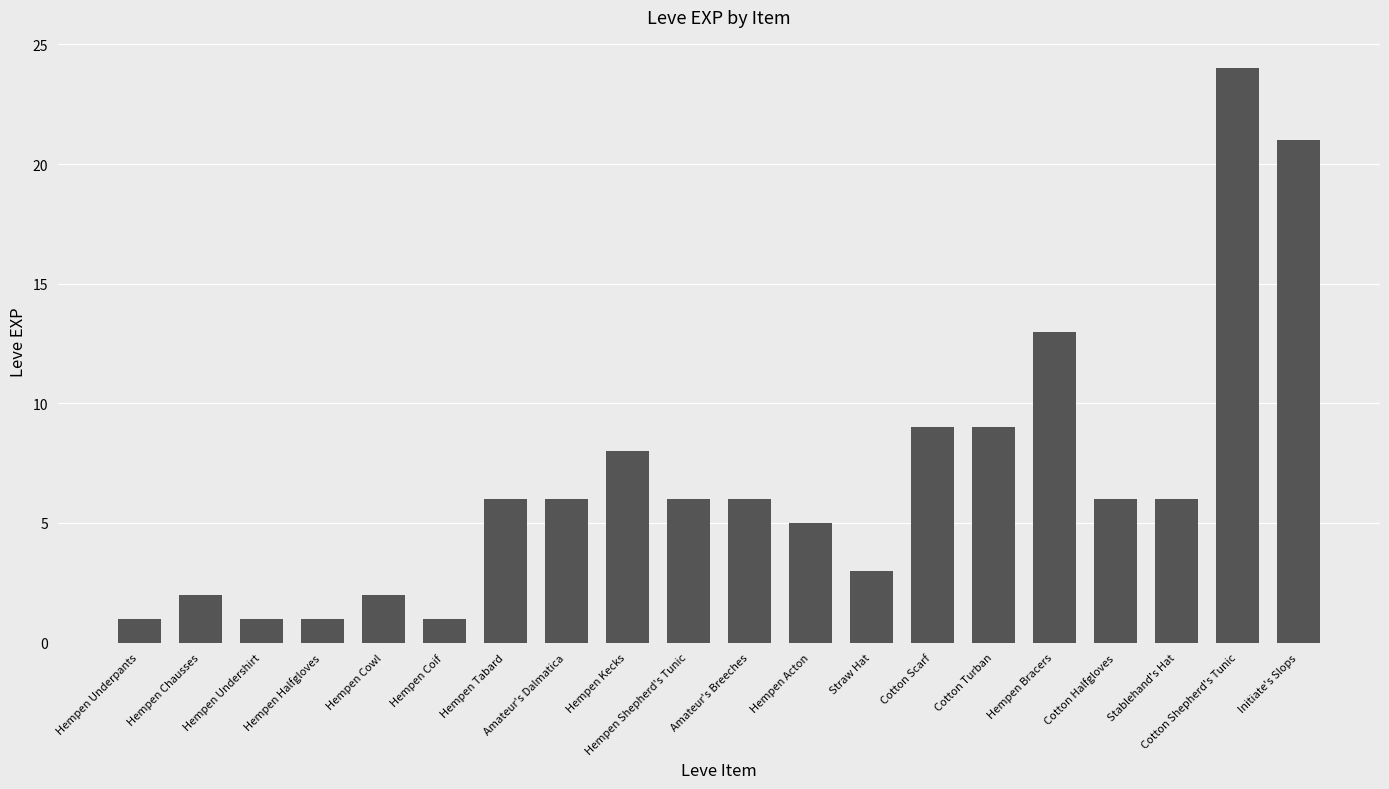

What is the smallest value displayed?

1